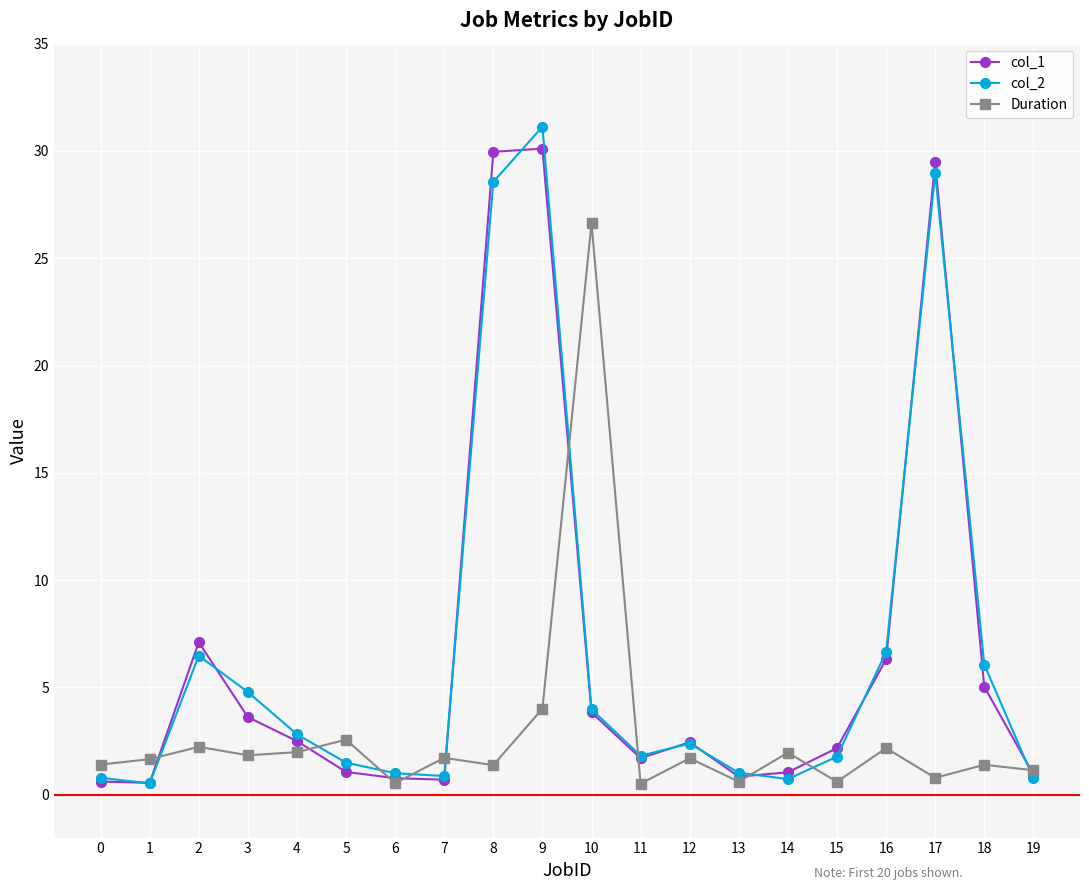

At which category does the chart reach its peak across all series?

9